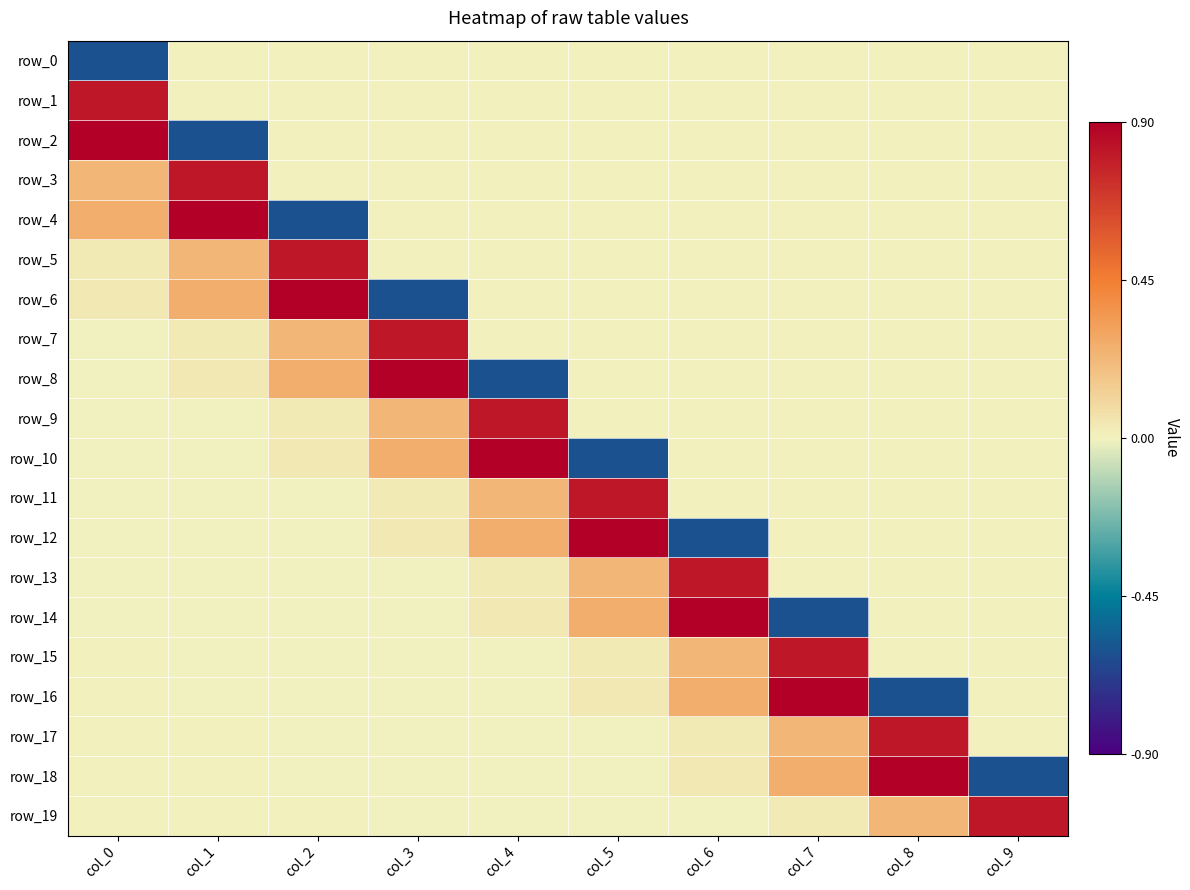

Reading left to right, extract all data points from this chart.

row_0: col_0=-0.6	col_1=0.0	col_2=0.0	col_3=0.0	col_4=0.0	col_5=0.0	col_6=0.0	col_7=0.0	col_8=0.0	col_9=0.0
row_1: col_0=0.8	col_1=0.0	col_2=0.0	col_3=0.0	col_4=0.0	col_5=0.0	col_6=0.0	col_7=0.0	col_8=0.0	col_9=0.0
row_2: col_0=0.9	col_1=-0.6	col_2=0.0	col_3=0.0	col_4=0.0	col_5=0.0	col_6=0.0	col_7=0.0	col_8=0.0	col_9=0.0
row_3: col_0=0.2	col_1=0.8	col_2=0.0	col_3=0.0	col_4=0.0	col_5=0.0	col_6=0.0	col_7=0.0	col_8=0.0	col_9=0.0
row_4: col_0=0.3	col_1=0.9	col_2=-0.6	col_3=0.0	col_4=0.0	col_5=0.0	col_6=0.0	col_7=0.0	col_8=0.0	col_9=0.0
row_5: col_0=0.0	col_1=0.2	col_2=0.8	col_3=0.0	col_4=0.0	col_5=0.0	col_6=0.0	col_7=0.0	col_8=0.0	col_9=0.0
row_6: col_0=0.0	col_1=0.3	col_2=0.9	col_3=-0.6	col_4=0.0	col_5=0.0	col_6=0.0	col_7=0.0	col_8=0.0	col_9=0.0
row_7: col_0=-0.0	col_1=0.0	col_2=0.2	col_3=0.8	col_4=0.0	col_5=0.0	col_6=0.0	col_7=0.0	col_8=0.0	col_9=0.0
row_8: col_0=-0.0	col_1=0.0	col_2=0.3	col_3=0.9	col_4=-0.6	col_5=0.0	col_6=0.0	col_7=0.0	col_8=0.0	col_9=0.0
row_9: col_0=-0.0	col_1=-0.0	col_2=0.0	col_3=0.2	col_4=0.8	col_5=0.0	col_6=0.0	col_7=0.0	col_8=0.0	col_9=0.0
row_10: col_0=-0.0	col_1=-0.0	col_2=0.0	col_3=0.3	col_4=0.9	col_5=-0.6	col_6=0.0	col_7=0.0	col_8=0.0	col_9=0.0
row_11: col_0=-0.0	col_1=-0.0	col_2=-0.0	col_3=0.0	col_4=0.2	col_5=0.8	col_6=0.0	col_7=0.0	col_8=0.0	col_9=0.0
row_12: col_0=-0.0	col_1=-0.0	col_2=-0.0	col_3=0.0	col_4=0.3	col_5=0.9	col_6=-0.6	col_7=0.0	col_8=0.0	col_9=0.0
row_13: col_0=-0.0	col_1=-0.0	col_2=-0.0	col_3=-0.0	col_4=0.0	col_5=0.2	col_6=0.8	col_7=0.0	col_8=0.0	col_9=0.0
row_14: col_0=-0.0	col_1=-0.0	col_2=-0.0	col_3=-0.0	col_4=0.0	col_5=0.3	col_6=0.9	col_7=-0.6	col_8=0.0	col_9=0.0
row_15: col_0=0.0	col_1=-0.0	col_2=-0.0	col_3=-0.0	col_4=-0.0	col_5=0.0	col_6=0.2	col_7=0.8	col_8=0.0	col_9=0.0
row_16: col_0=0.0	col_1=-0.0	col_2=-0.0	col_3=-0.0	col_4=-0.0	col_5=0.0	col_6=0.3	col_7=0.9	col_8=-0.6	col_9=0.0
row_17: col_0=0.0	col_1=0.0	col_2=-0.0	col_3=-0.0	col_4=-0.0	col_5=-0.0	col_6=0.0	col_7=0.2	col_8=0.8	col_9=0.0
row_18: col_0=0.0	col_1=0.0	col_2=-0.0	col_3=-0.0	col_4=-0.0	col_5=-0.0	col_6=0.0	col_7=0.3	col_8=0.9	col_9=-0.6
row_19: col_0=0.0	col_1=0.0	col_2=0.0	col_3=-0.0	col_4=-0.0	col_5=-0.0	col_6=-0.0	col_7=0.0	col_8=0.2	col_9=0.8